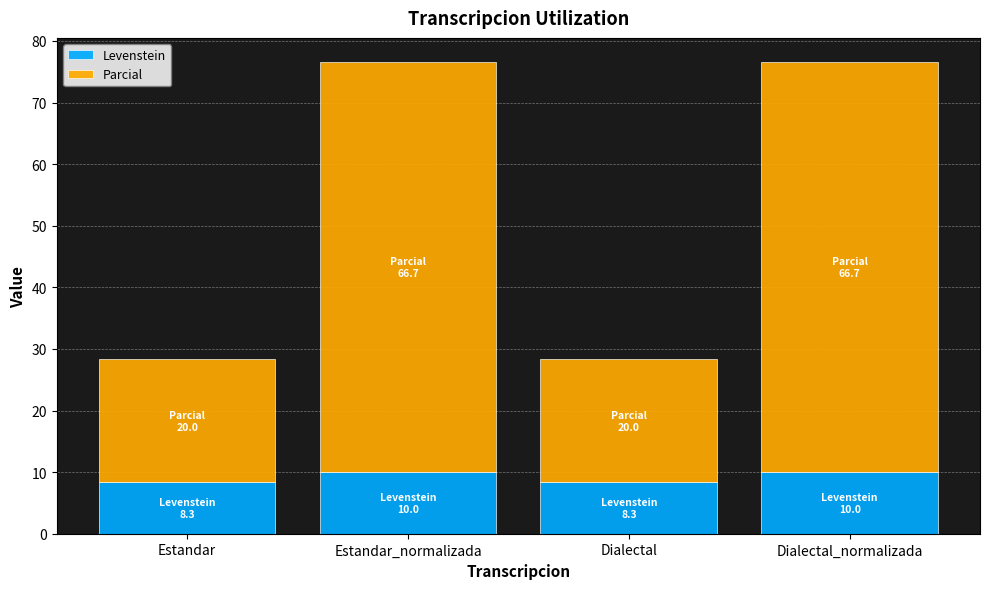

The Levenstein series shows 10.0 at Dialectal_normalizada. True or false?

True